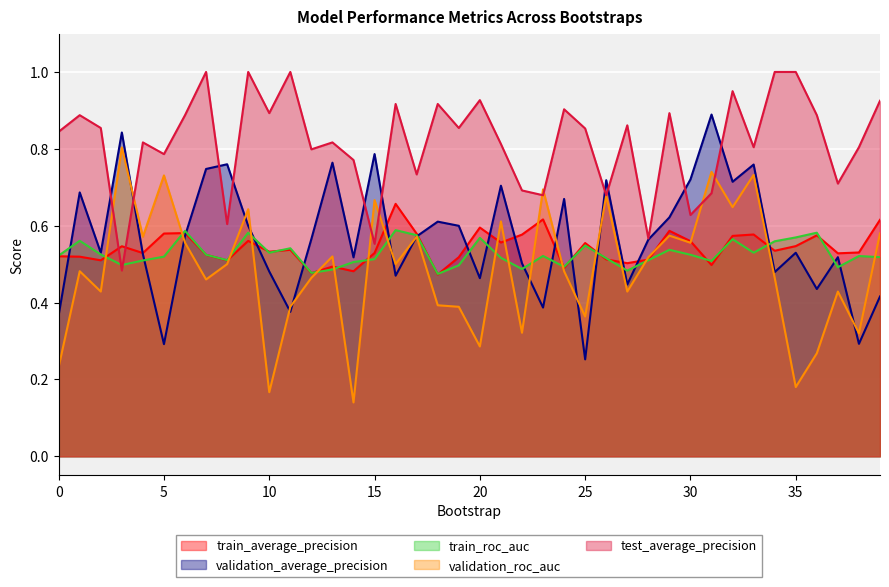

True or false: test_average_precision has a value of 0.9 at 24.

True